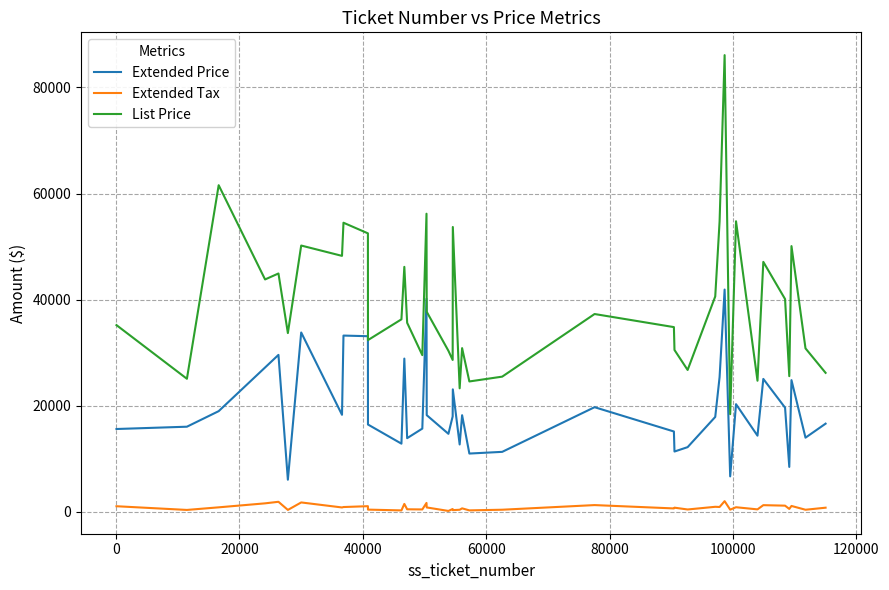

True or false: List Price and Extended Tax cross at least once.

False